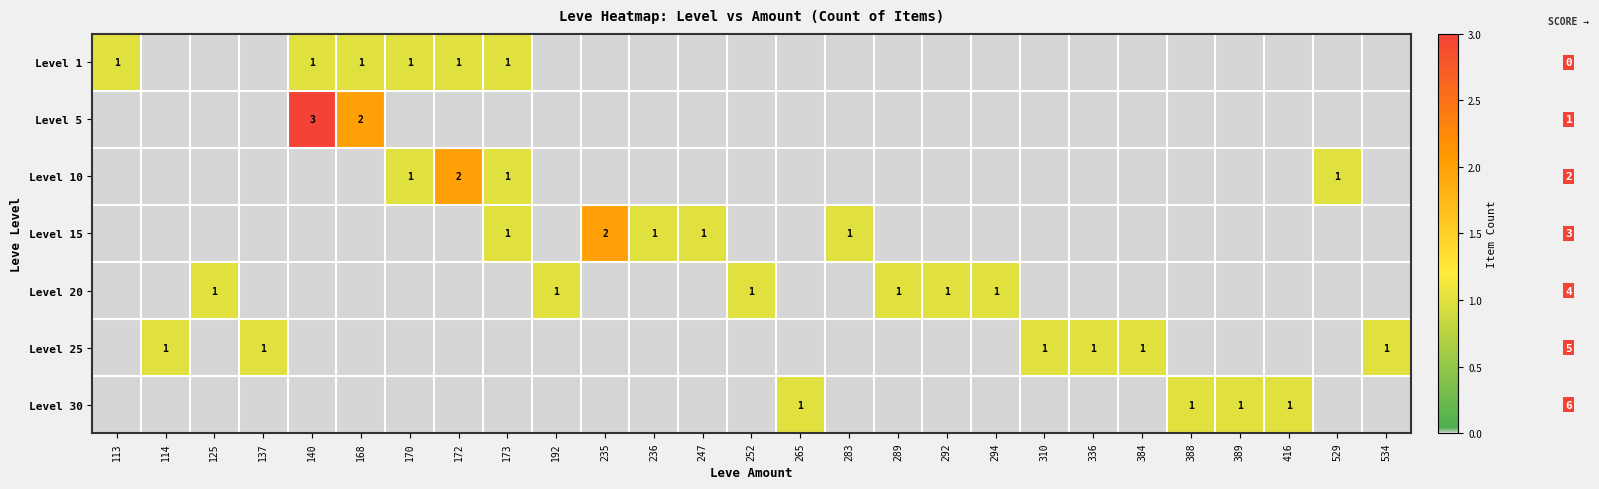

Is it true that Level 20 equals 0 at 252?

False